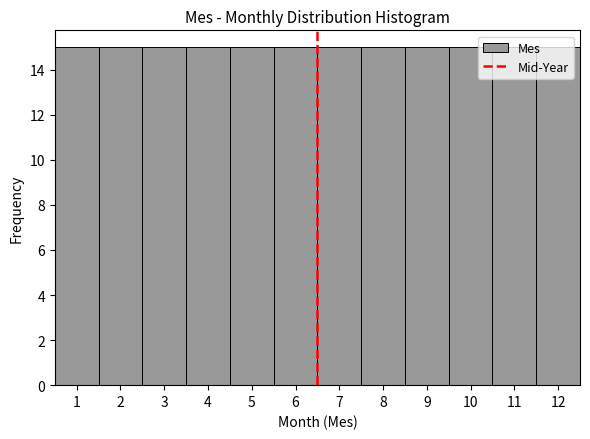

Reading left to right, list every bar in this chart as the range it spans on the x-axis followed by its height. The values are not printed on the chart, so give them approximately, as read against the axis.

0.5 to 1.5: 15
1.5 to 2.5: 15
2.5 to 3.5: 15
3.5 to 4.5: 15
4.5 to 5.5: 15
5.5 to 6.5: 15
6.5 to 7.5: 15
7.5 to 8.5: 15
8.5 to 9.5: 15
9.5 to 10.5: 15
10.5 to 11.5: 15
11.5 to 12.5: 15